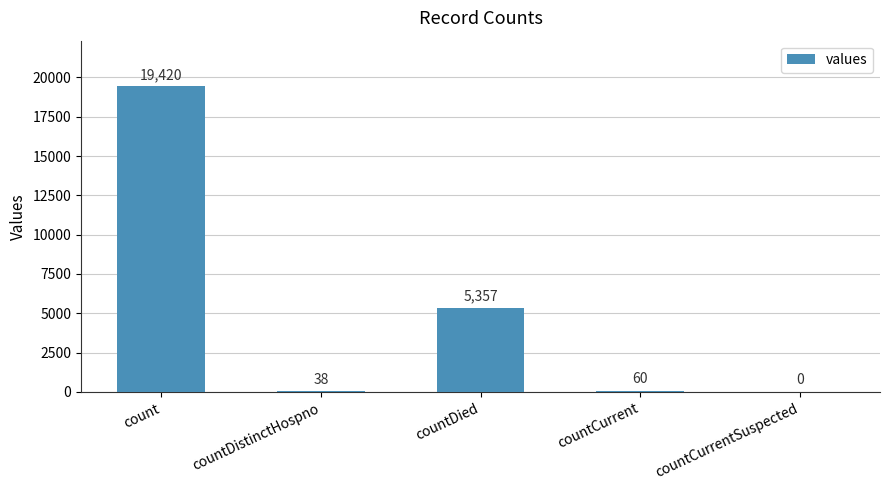

What is the change in value from countDistinctHospno to countCurrent?

+22